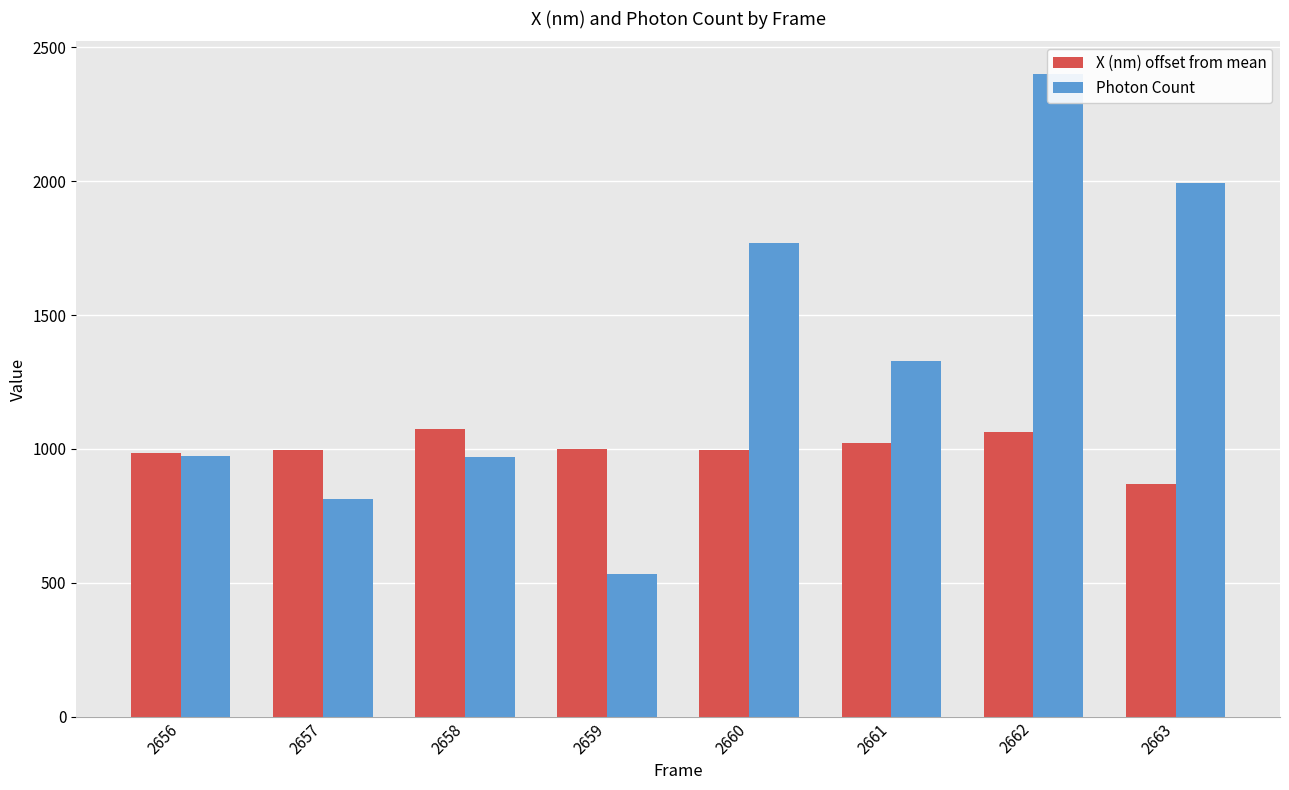

At which label is X (nm) offset from mean closest to 970?

2656